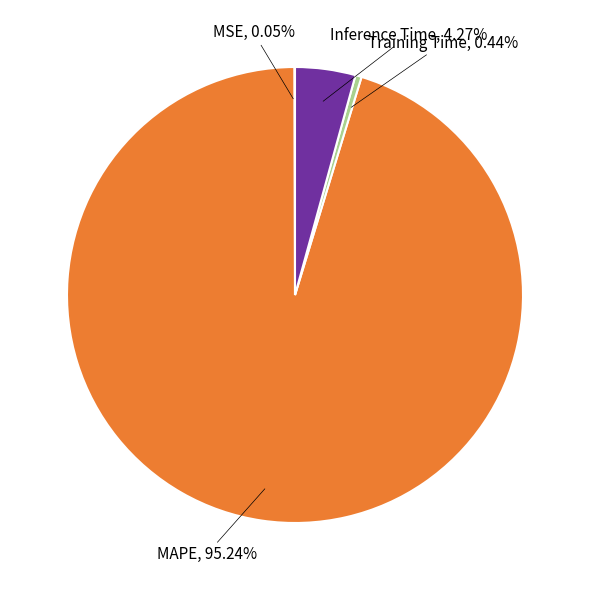

Which slice is the largest?

MAPE